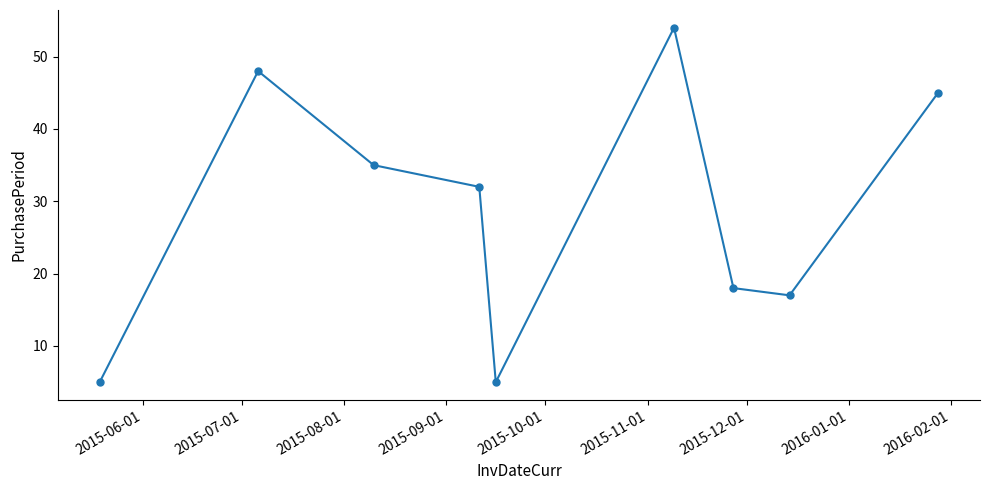

What is the greatest value displayed?

54